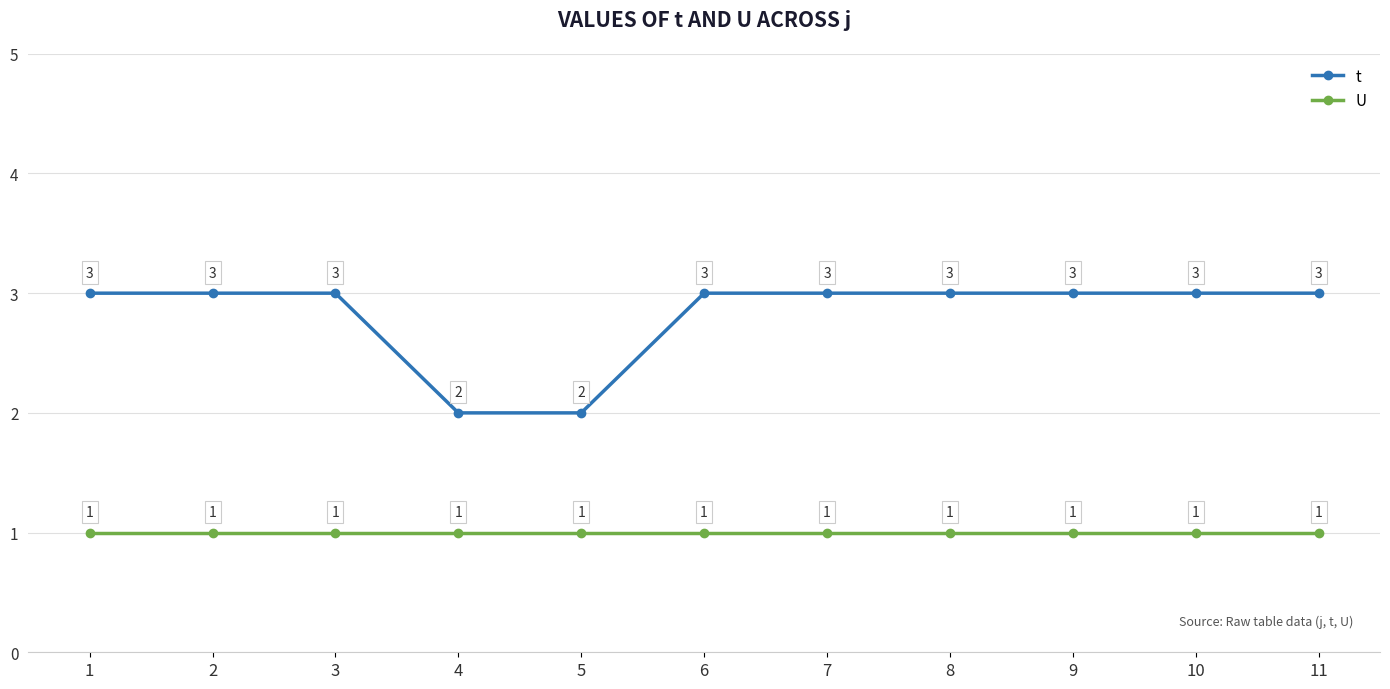

At 11, list the series in order from smallest to largest.

U, t